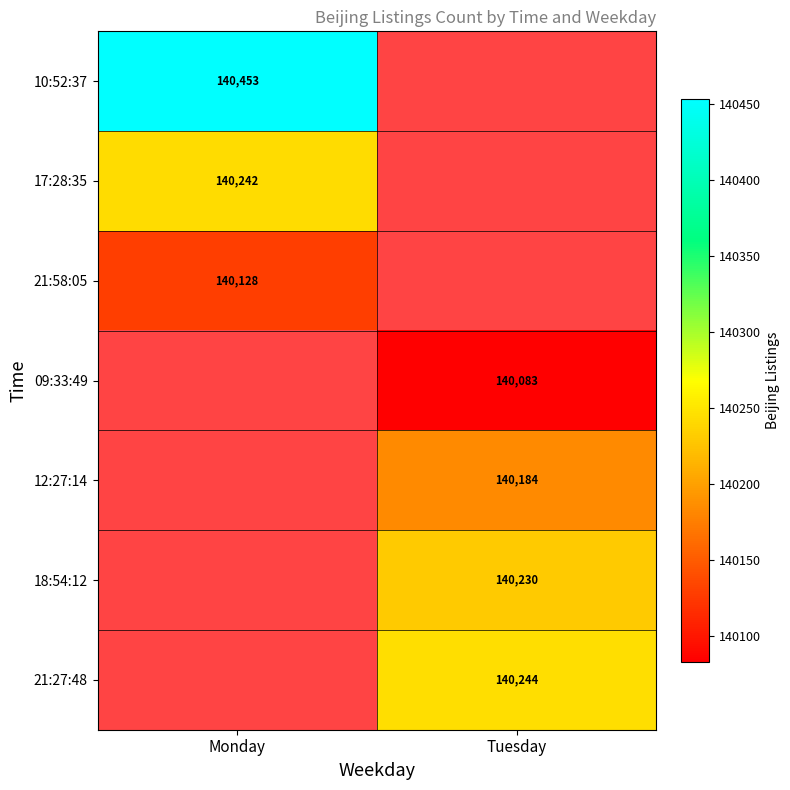

At how many categories does at least one series exceed 140187?

2